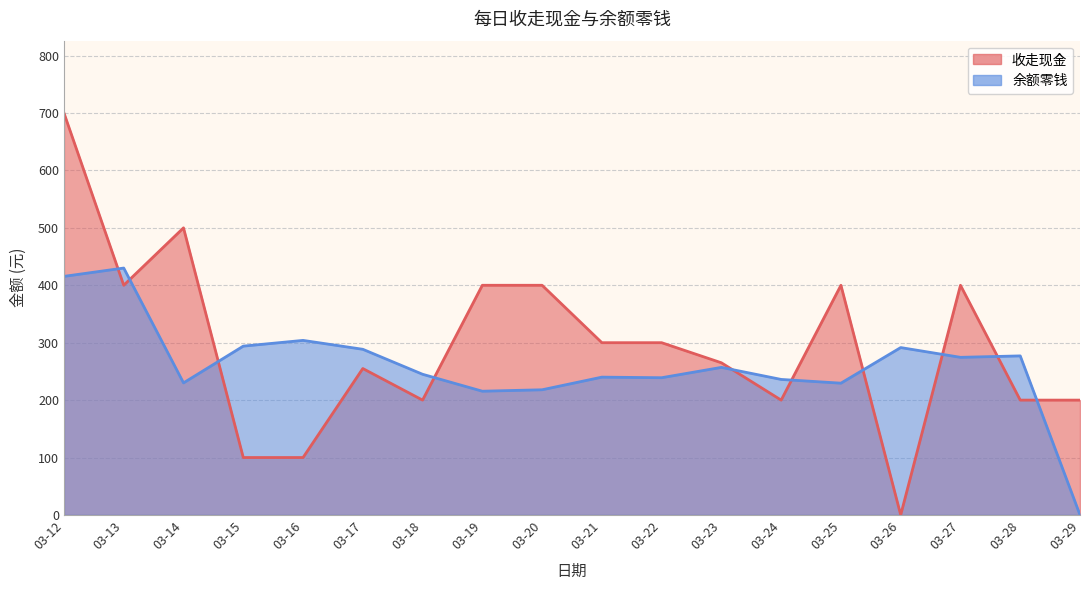

Is the value of 余额零钱 at 03-18 greater than the value of 收走现金 at 03-12?

No